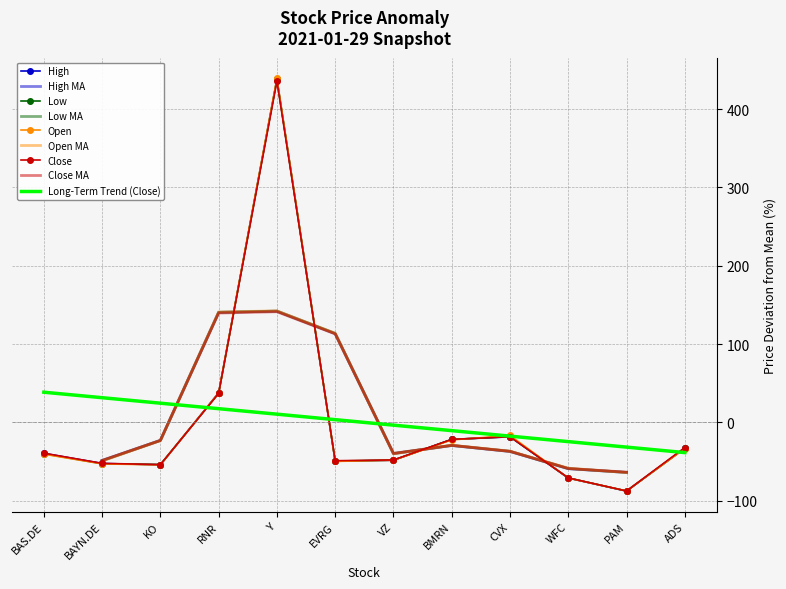

True or false: Low has a value of 438.3 at Y.

True